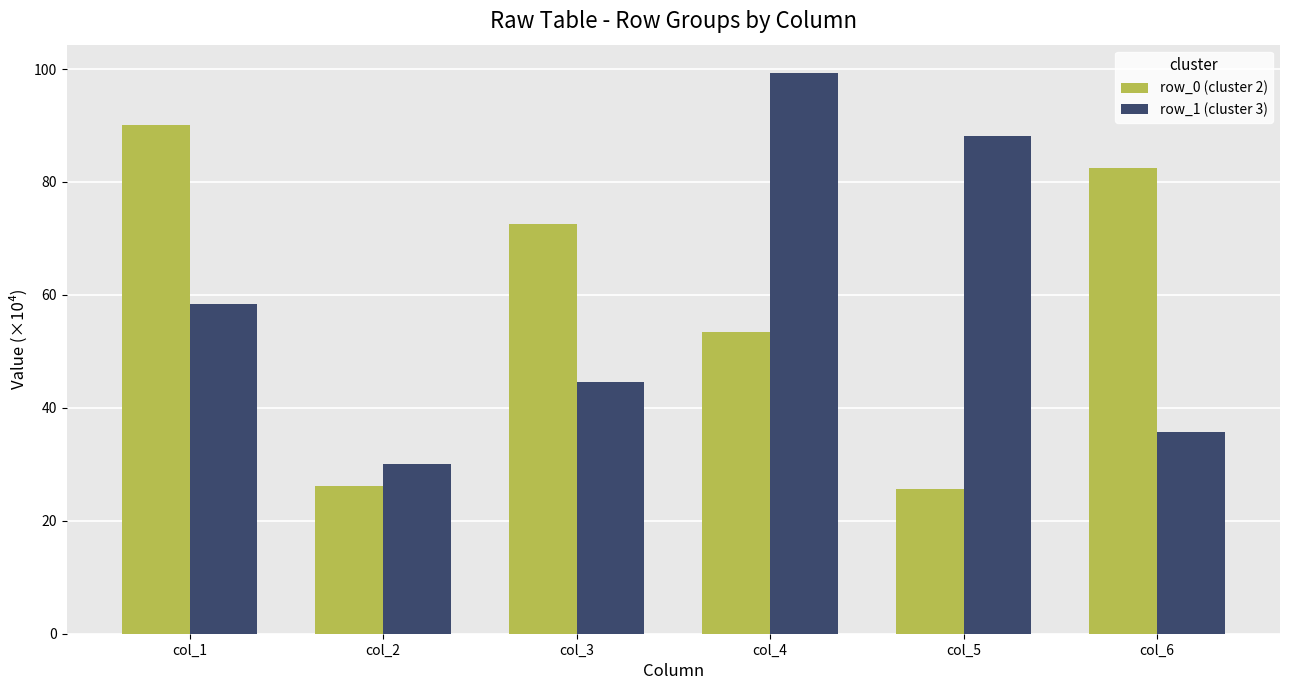

What is the maximum value shown in the chart?

99.3